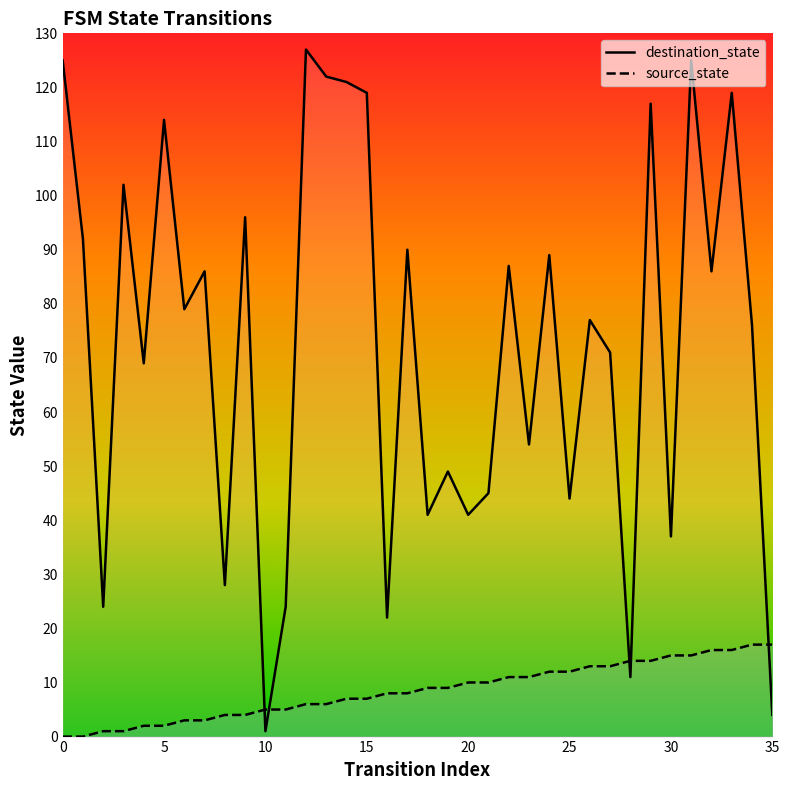

Which series ends up on top after the final intersection of source_state and destination_state?

source_state